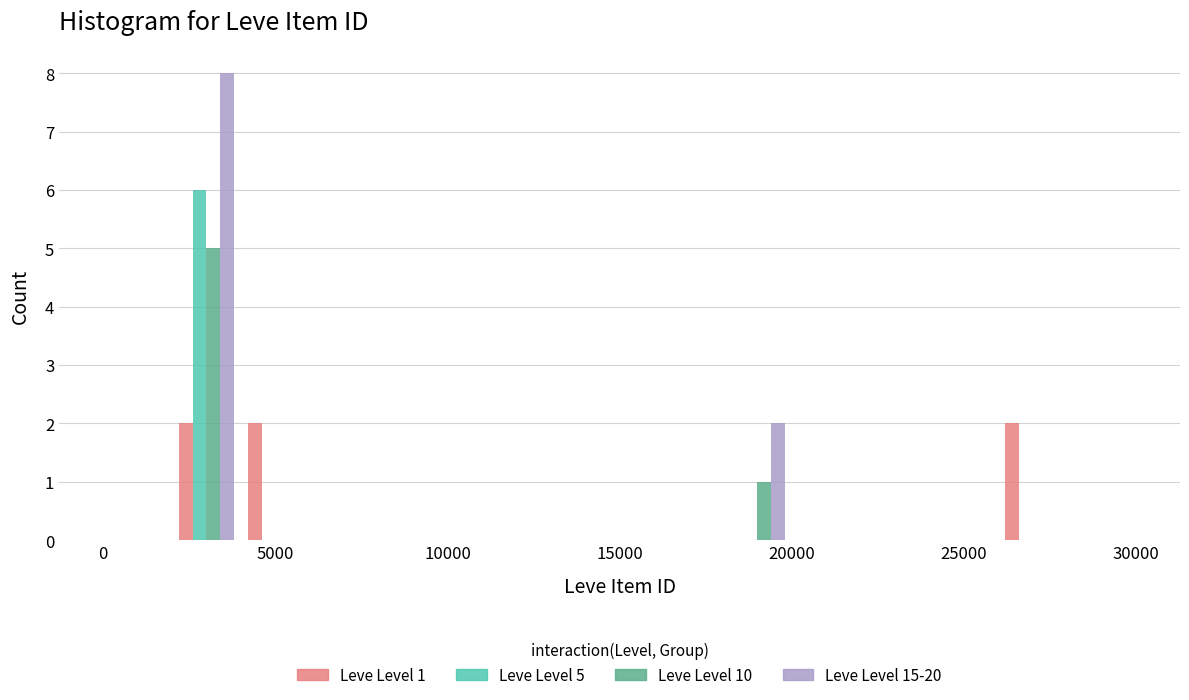

In the Leve Level 15-20 series, which range on the x-axis has the tallest bar?

2000 to 4000